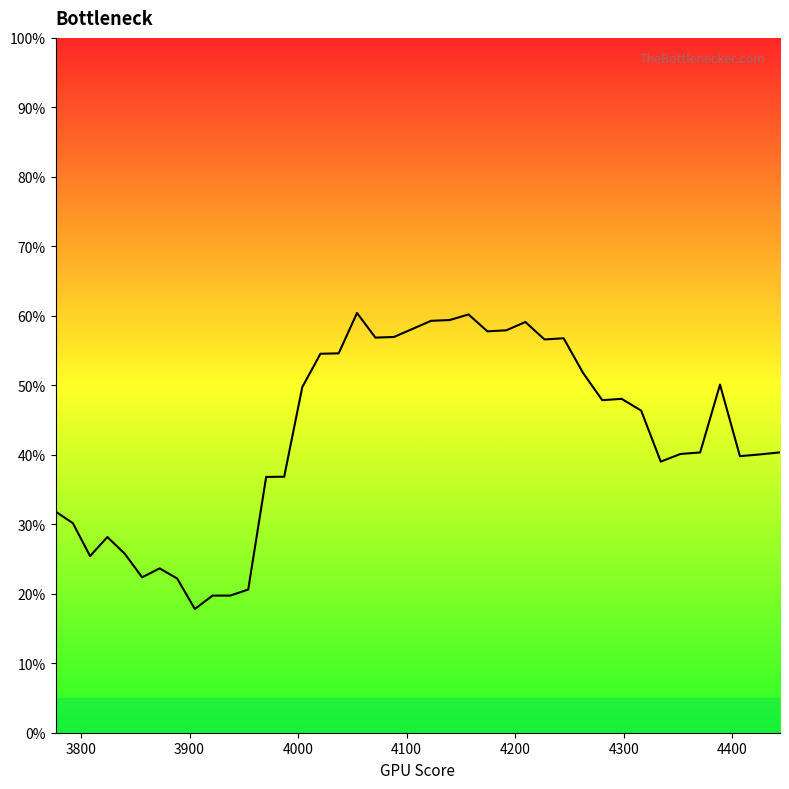

Is this an area chart (filled region under the line)?

No